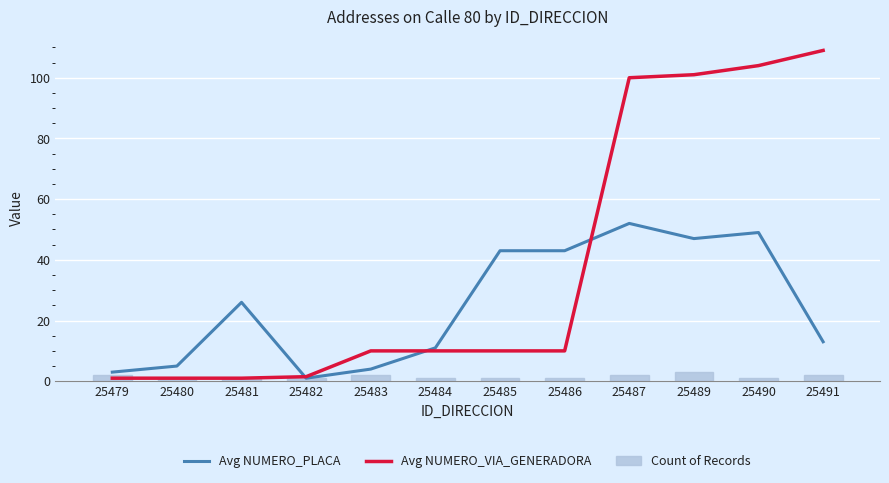

Between 25479 and 25490, which series saw the biggest shift?

Avg NUMERO_VIA_GENERADORA